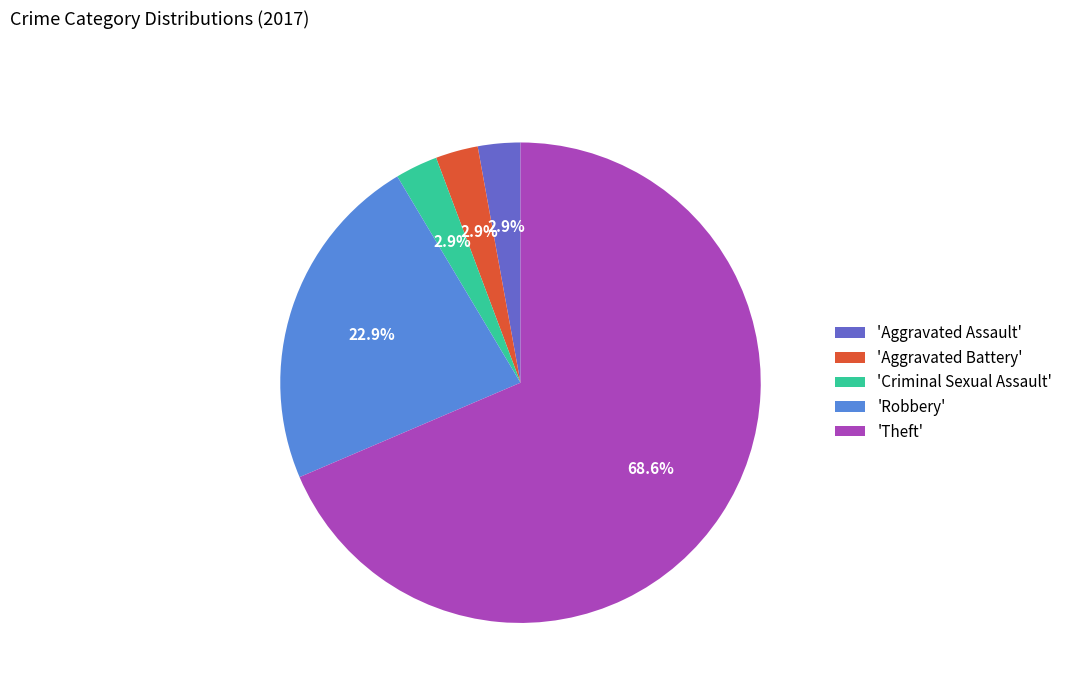

Which category accounts for the majority?

'Theft'